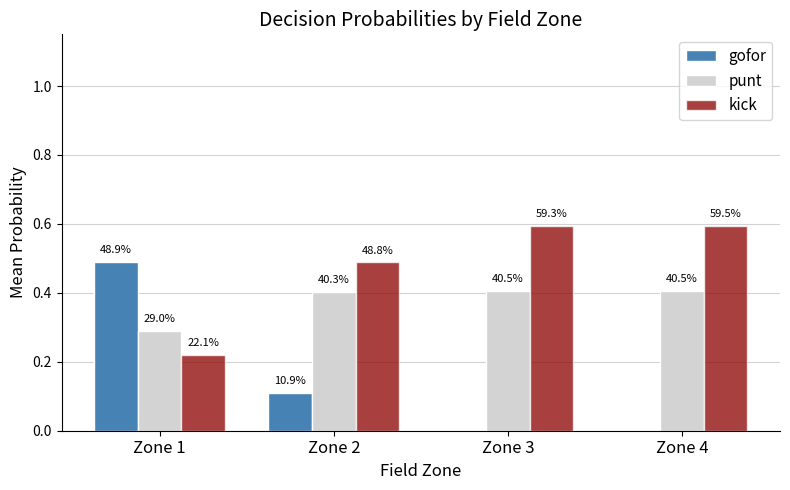

Reading left to right, what are all the values shown in this chart?

gofor: 0.5	0.1	0.0	0.0
punt: 0.3	0.4	0.4	0.4
kick: 0.2	0.5	0.6	0.6